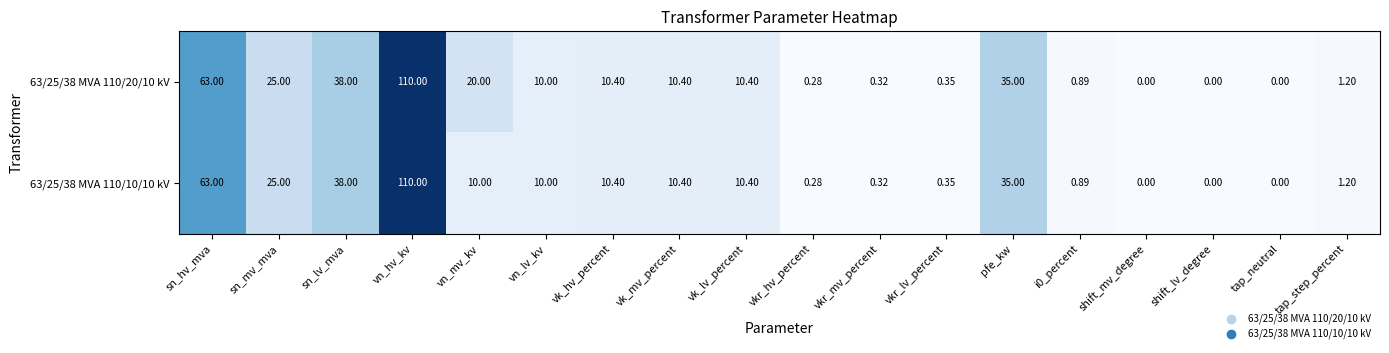

At which label does 63/25/38 MVA 110/20/10 kV reach its peak?

vn_hv_kv